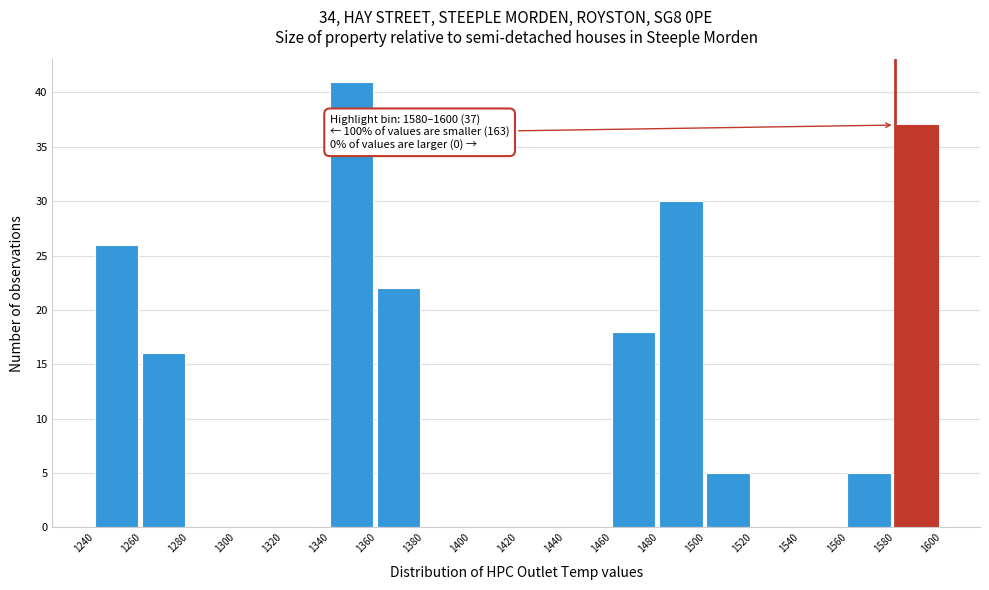

Over which range of the x-axis is the bar tallest?

1340 to 1360